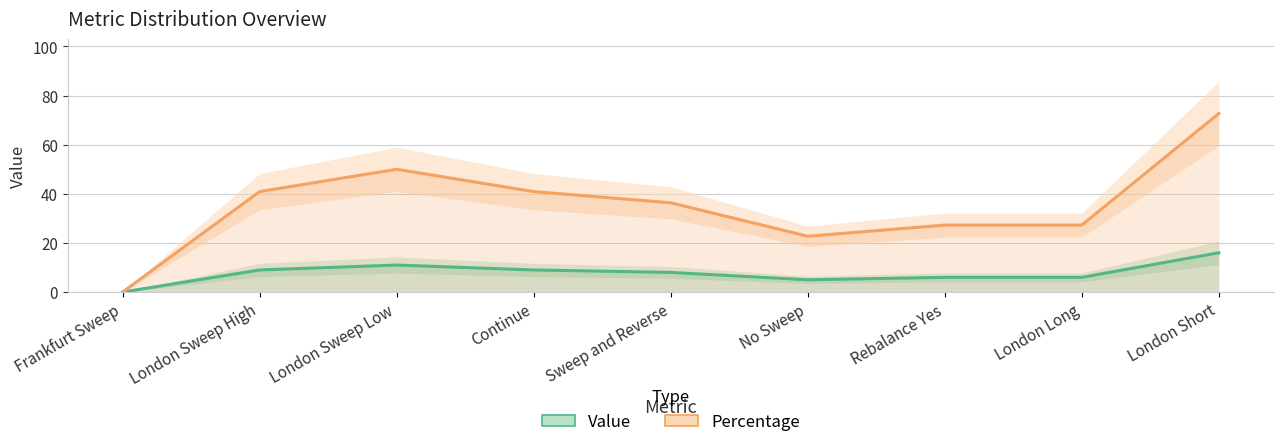

Reading right to left, what are all the values shown in this chart?

Value: 16.0	6.0	6.0	5.0	8.0	9.0	11.0	9.0	0.0
Percentage: 72.7	27.3	27.3	22.7	36.4	40.9	50.0	40.9	0.0